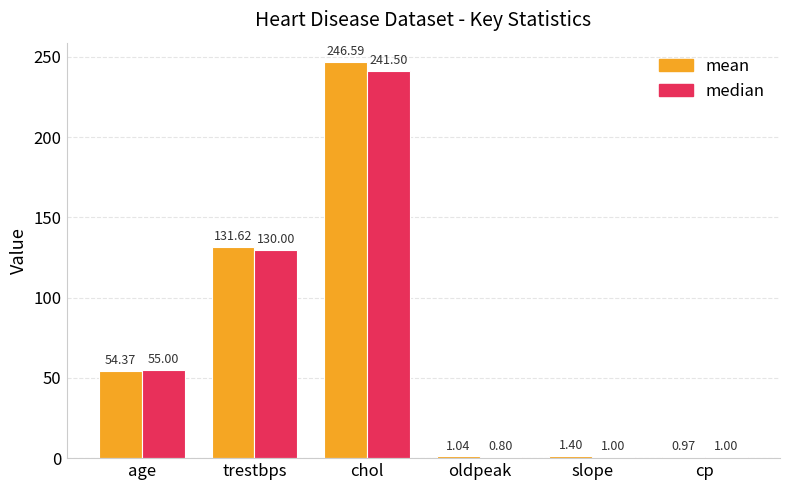

Which label corresponds to the smallest value in the chart?

oldpeak